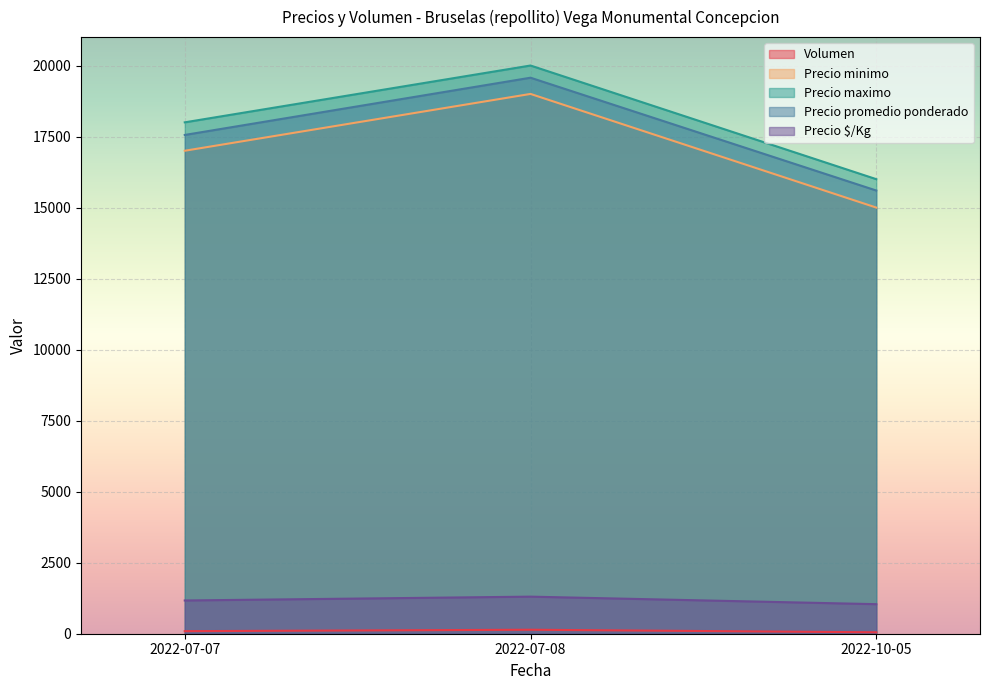

The value of Precio maximo at 2022-07-07 is 18000. True or false?

True